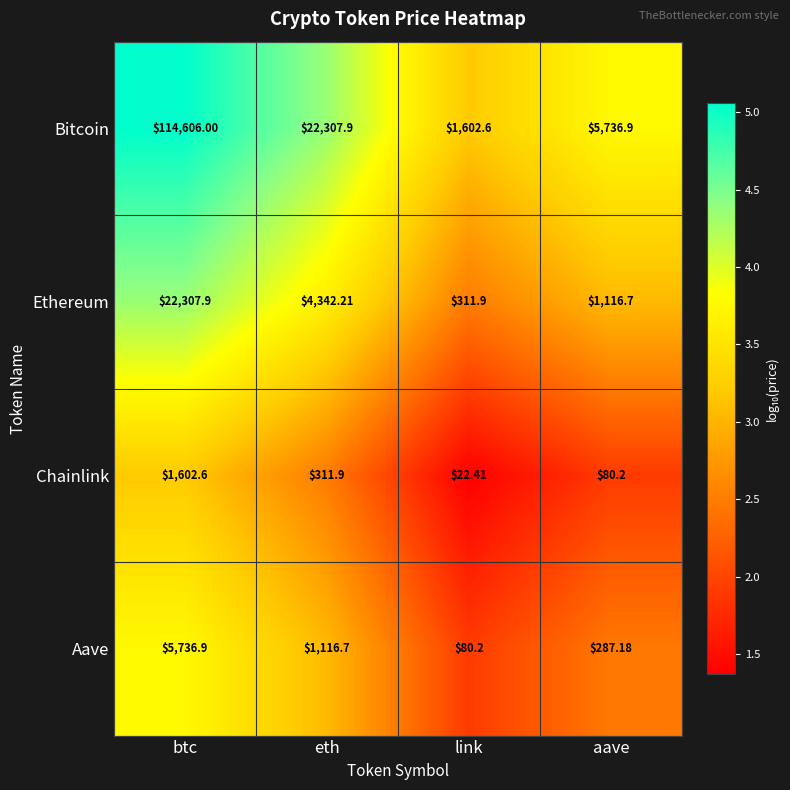

At btc, list the series in order from largest to smallest.

Bitcoin, Ethereum, Aave, Chainlink